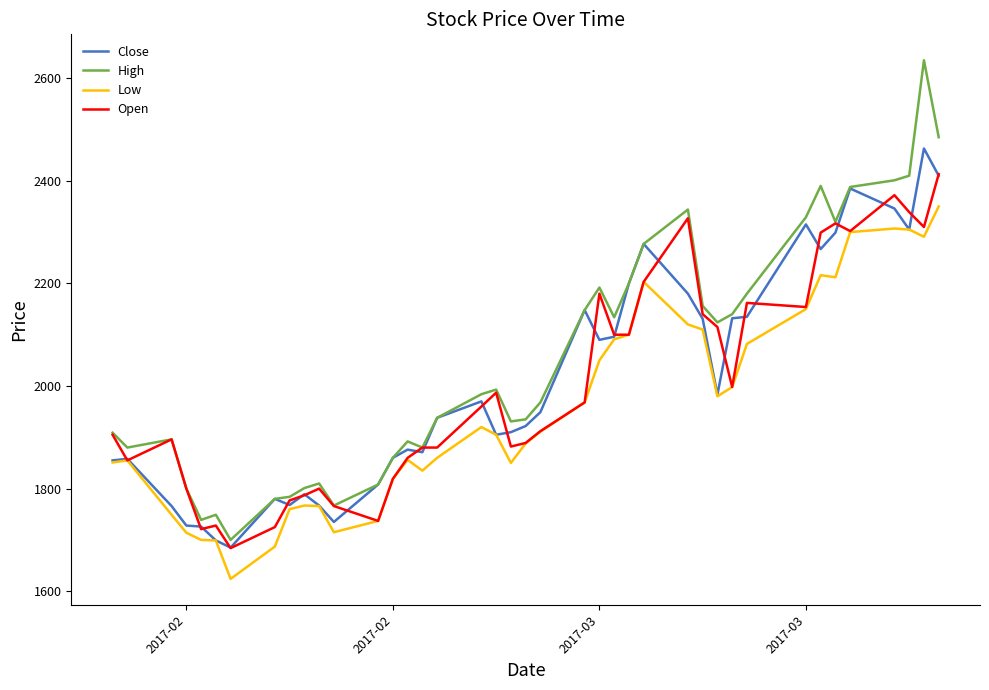

Rank the series by their maximum value, from highest to lowest.

High, Close, Open, Low